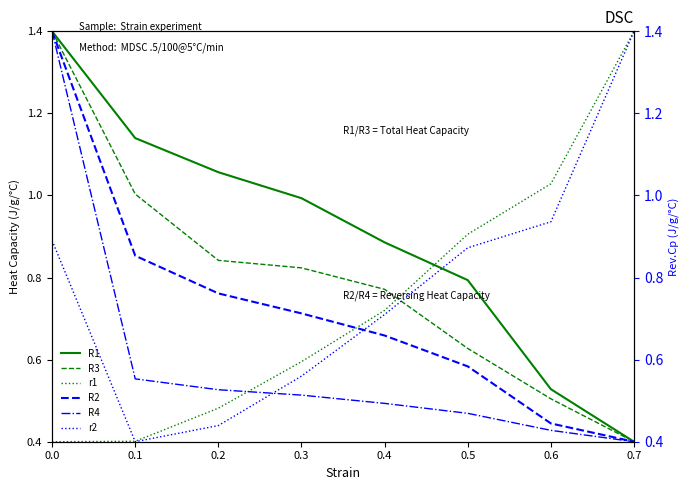

Reading right to left, transcribe all the data shown in this chart.

R1: 0.7=0.4	0.6=0.5	0.5=0.8	0.4=0.9	0.3=1.0	0.2=1.1	0.1=1.1	0.0=1.4
R3: 0.7=0.4	0.6=0.5	0.5=0.6	0.4=0.8	0.3=0.8	0.2=0.8	0.1=1.0	0.0=1.4
r1: 0.7=1.4	0.6=1.0	0.5=0.9	0.4=0.7	0.3=0.6	0.2=0.5	0.1=0.4	0.0=0.4
R2: 0.7=0.4	0.6=0.4	0.5=0.6	0.4=0.7	0.3=0.7	0.2=0.8	0.1=0.9	0.0=1.4
R4: 0.7=0.4	0.6=0.4	0.5=0.5	0.4=0.5	0.3=0.5	0.2=0.5	0.1=0.6	0.0=1.4
r2: 0.7=1.4	0.6=0.9	0.5=0.9	0.4=0.7	0.3=0.6	0.2=0.4	0.1=0.4	0.0=0.9